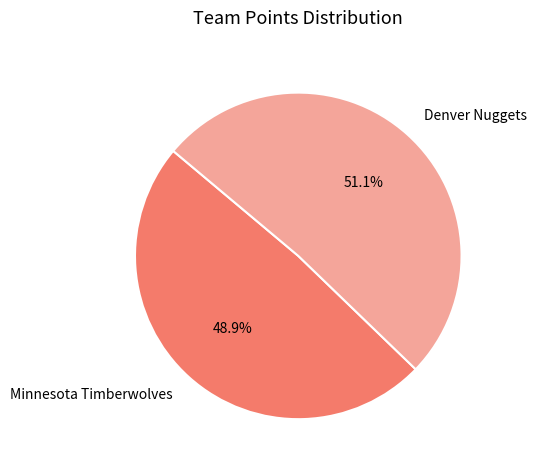

To the nearest percent, what is the difference between the Minnesota Timberwolves and Denver Nuggets slice percentages?

2%